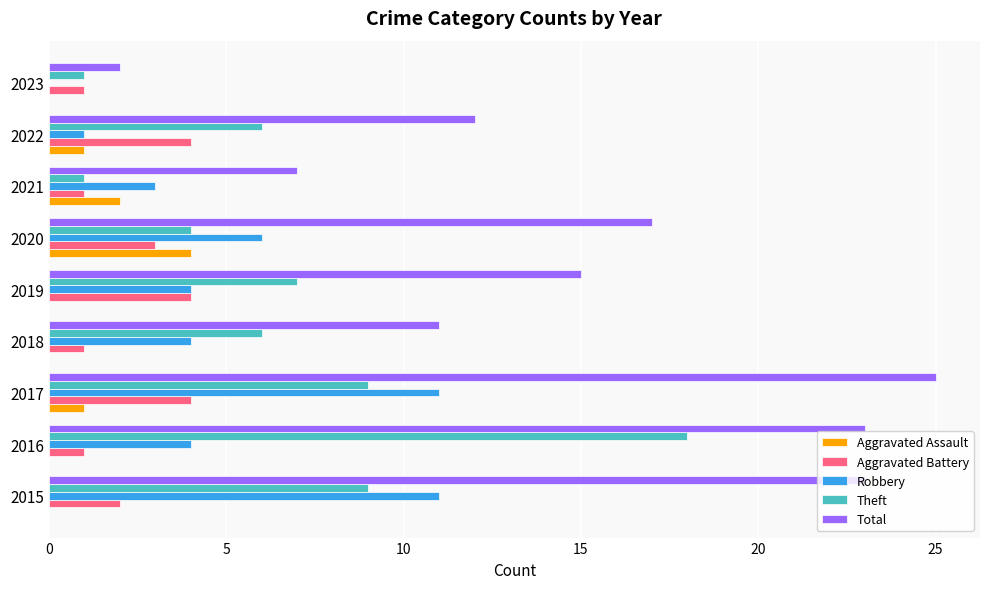

What is the sum of all Aggravated Assault values?

8